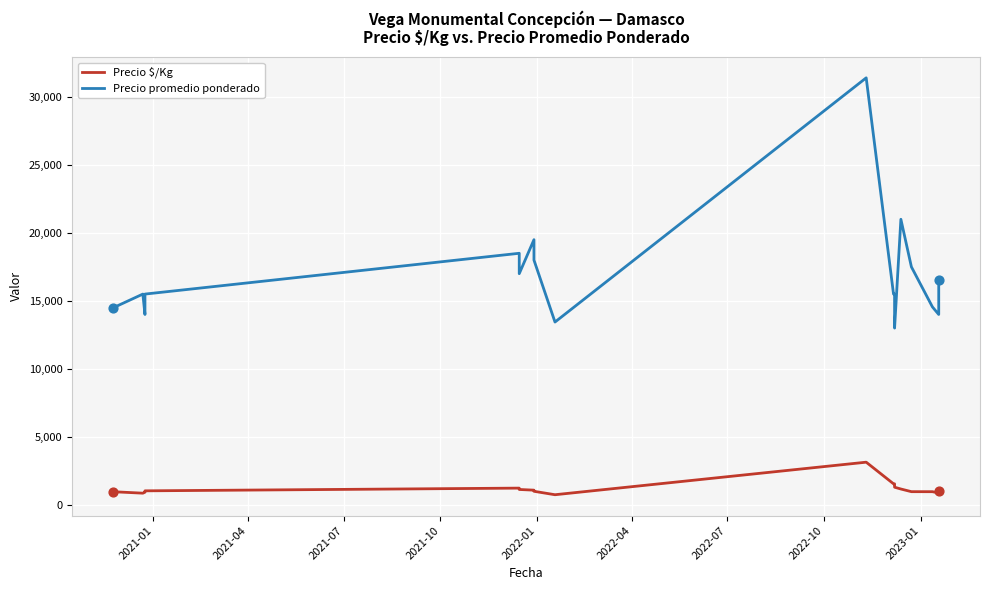

Which series has the largest total across all categories?

Precio promedio ponderado